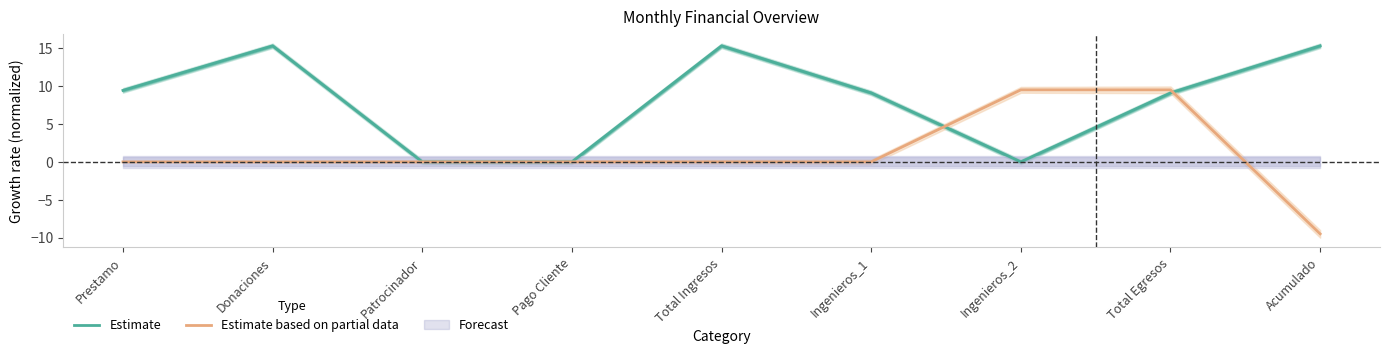

Reading right to left, transcribe all the data shown in this chart.

Estimate: 15.3	9.1	0.0	9.1	15.3	0.0	0.0	15.3	9.4
Estimate based on partial data: -9.5	9.5	9.5	0.0	0.0	0.0	0.0	0.0	0.0